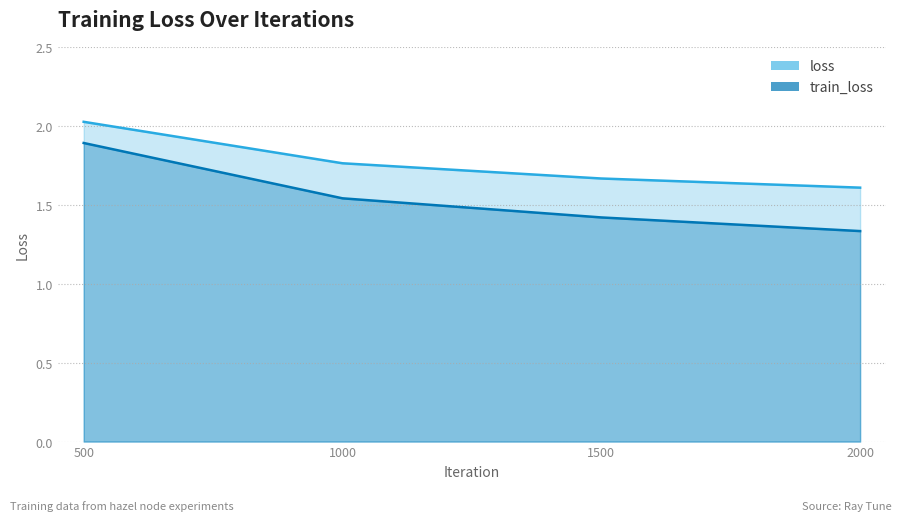

True or false: loss and train_loss cross at least once.

False